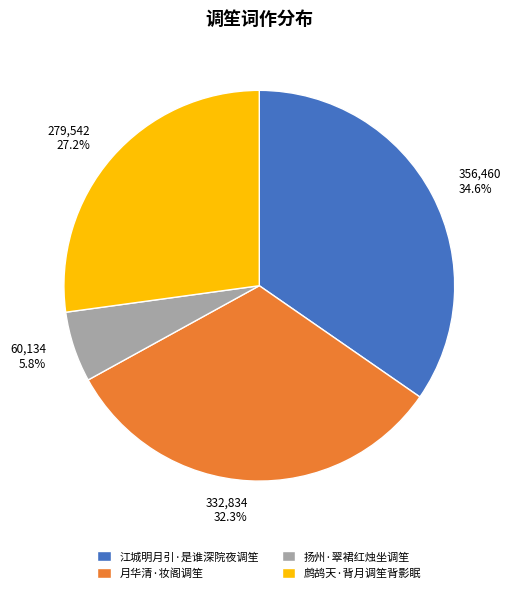

Combined, do 扬州·翠裙红烛坐调笙 and 月华清·妆阁调笙 account for over 50%?

No